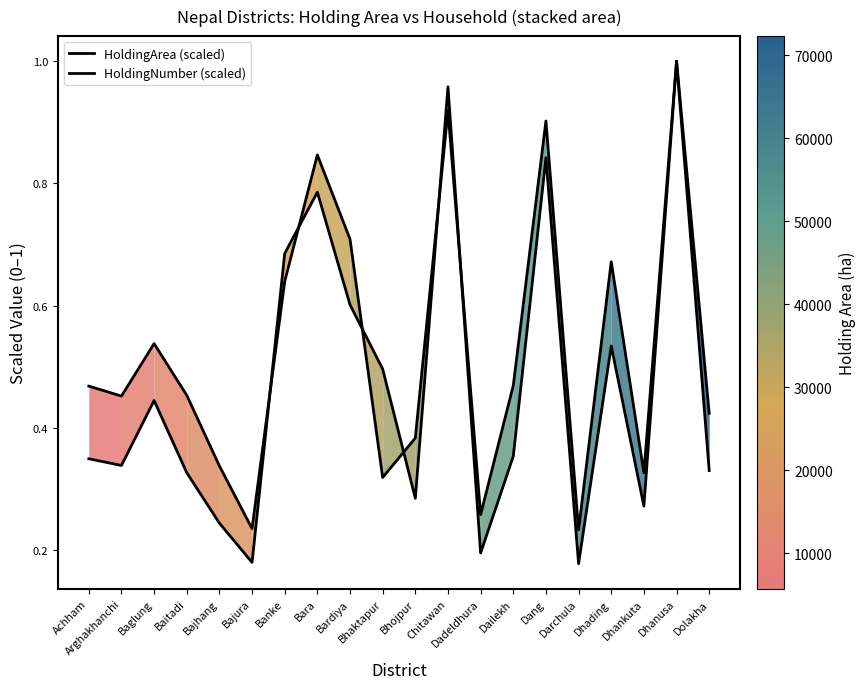

What is the minimum value for HoldingArea (scaled)?

0.2